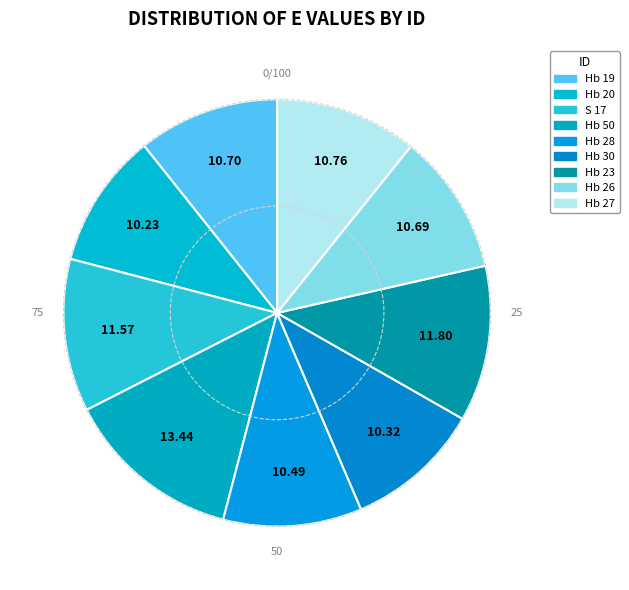

Is there a majority slice in this chart?

No